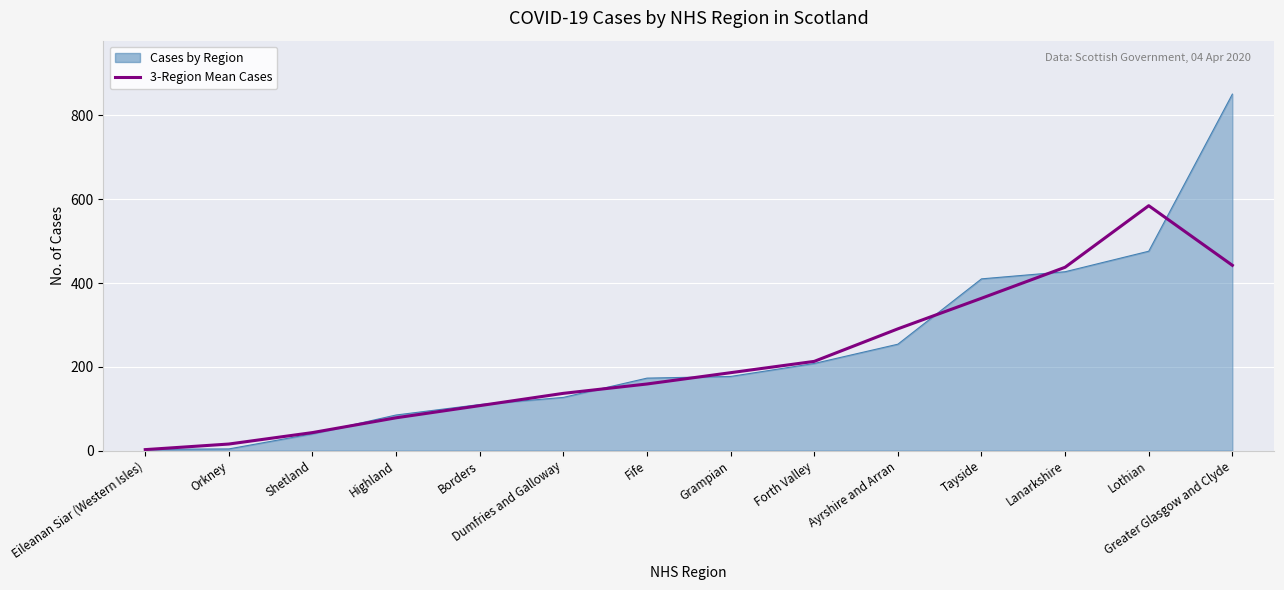

What is the difference between the highest and lowest values at Tayside?

46.3